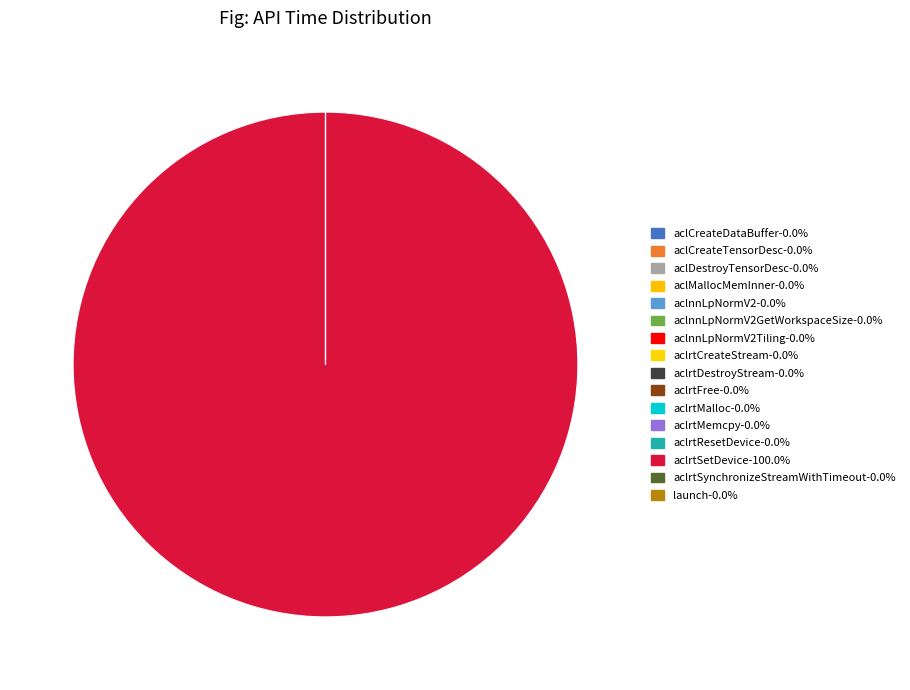

What is the smallest slice in the pie chart?

aclCreateDataBuffer